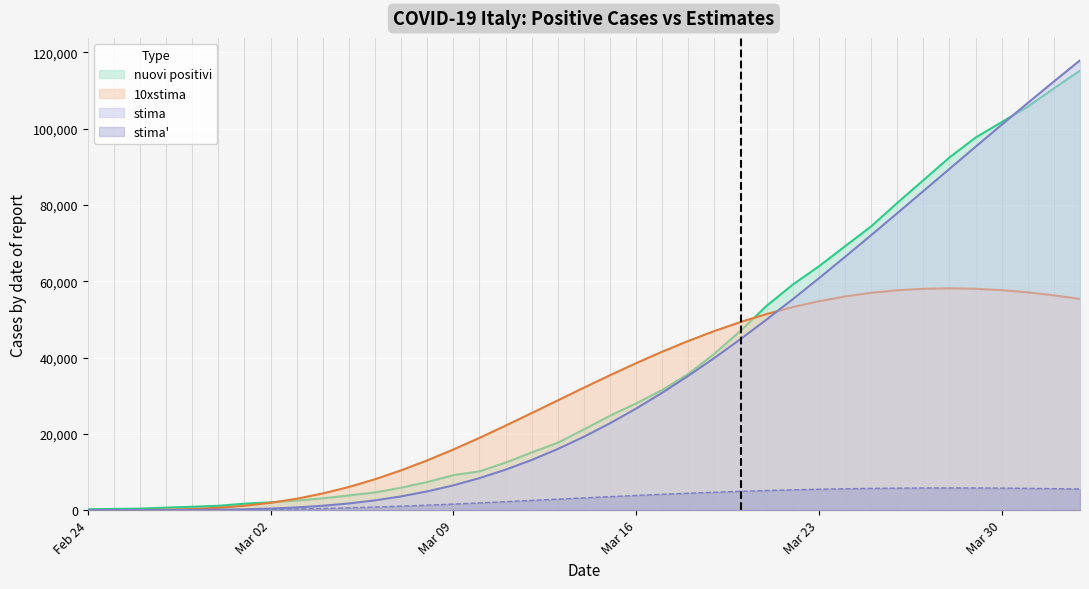

What are all the series names shown in the legend?

nuovi positivi, 10xstima, stima, stima'